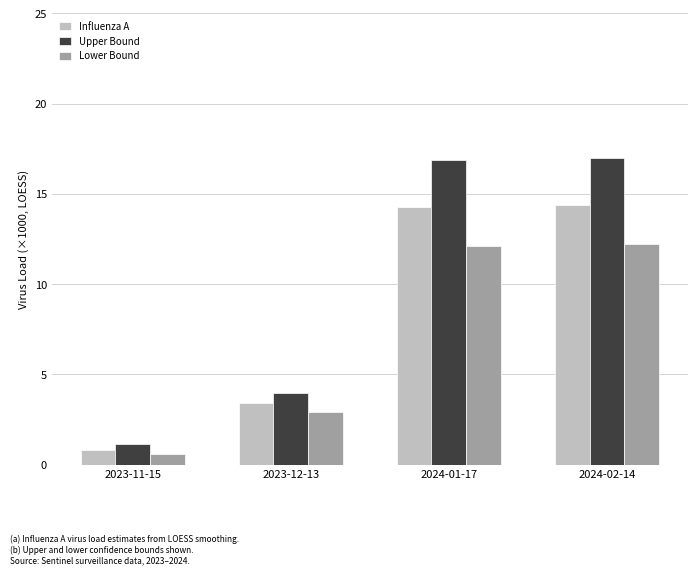

What is the total value across all series at 2024-01-17?

43.3